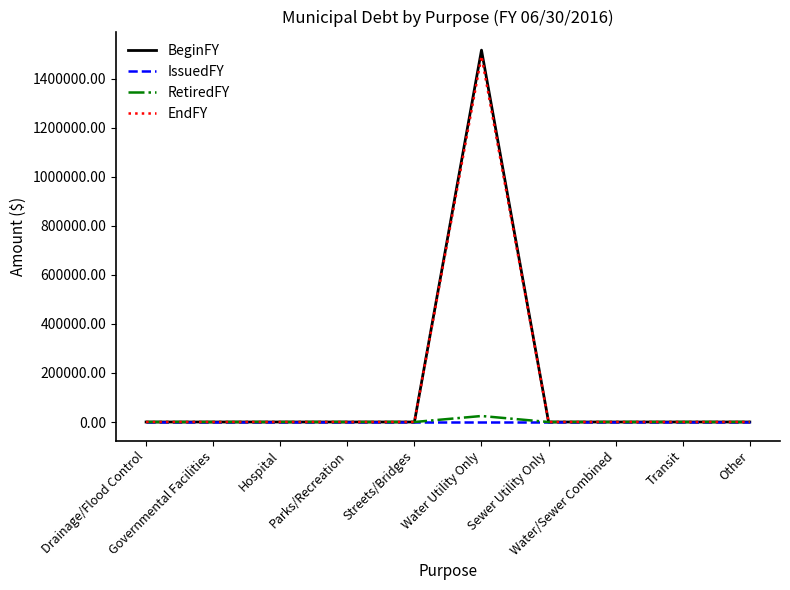

Rank the categories by IssuedFY value from highest to lowest.

Drainage/Flood Control, Governmental Facilities, Hospital, Parks/Recreation, Streets/Bridges, Water Utility Only, Sewer Utility Only, Water/Sewer Combined, Transit, Other